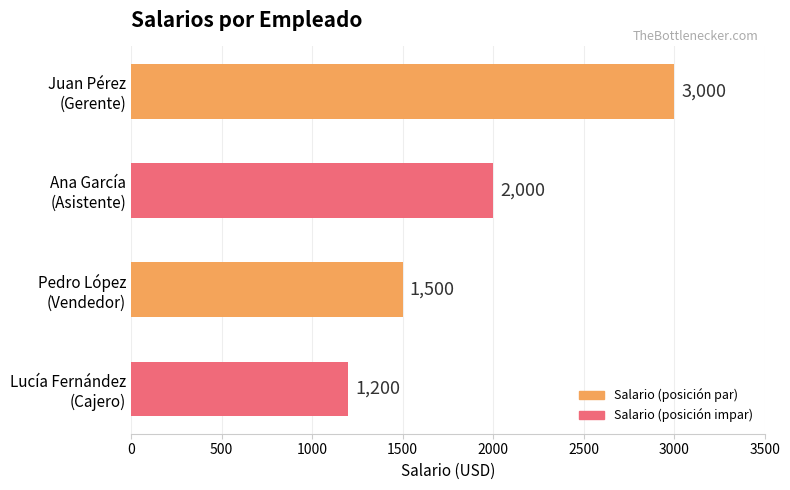

What is the value of the 3rd bar from the top?

1500